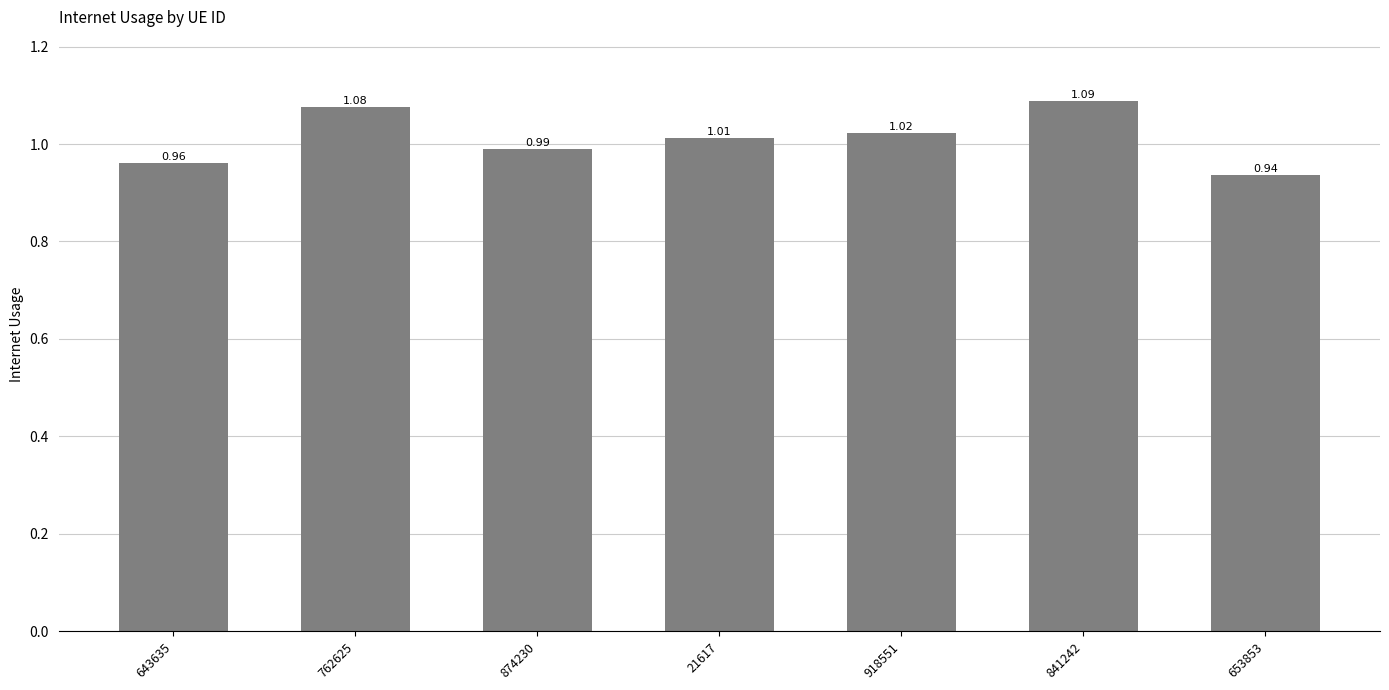

Between 841242 and 918551, which is larger?

841242